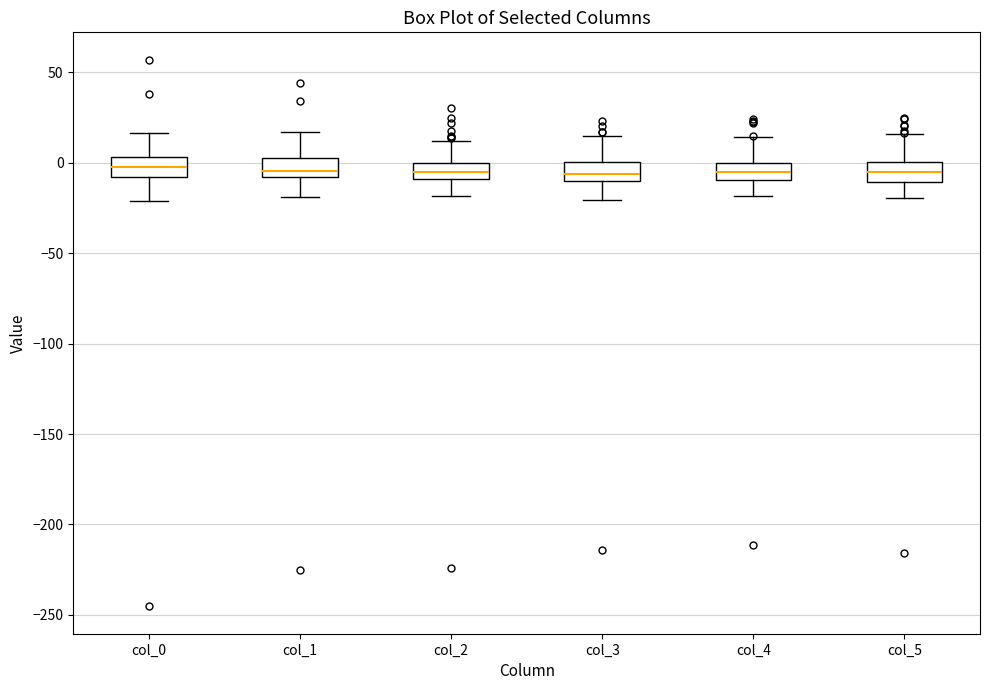

Where is the upper edge of the box for col_3 on the y-axis? The values are not printed on the chart, so give them approximately, as read against the axis.

0